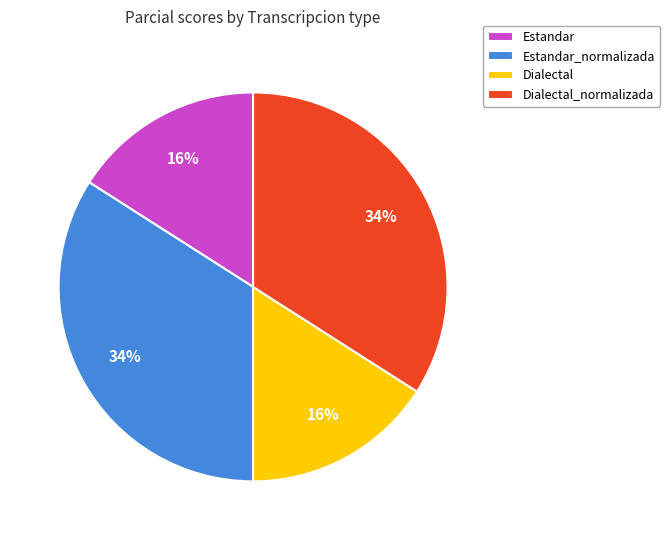

How many segments does this pie chart have?

4